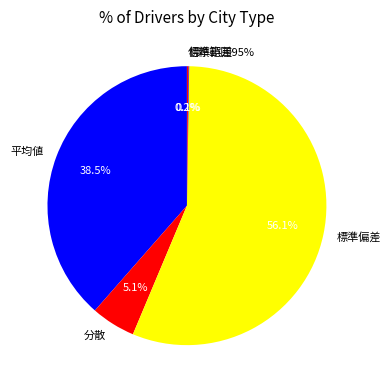

Is it true that 平均値 is 32% of the pie?

False